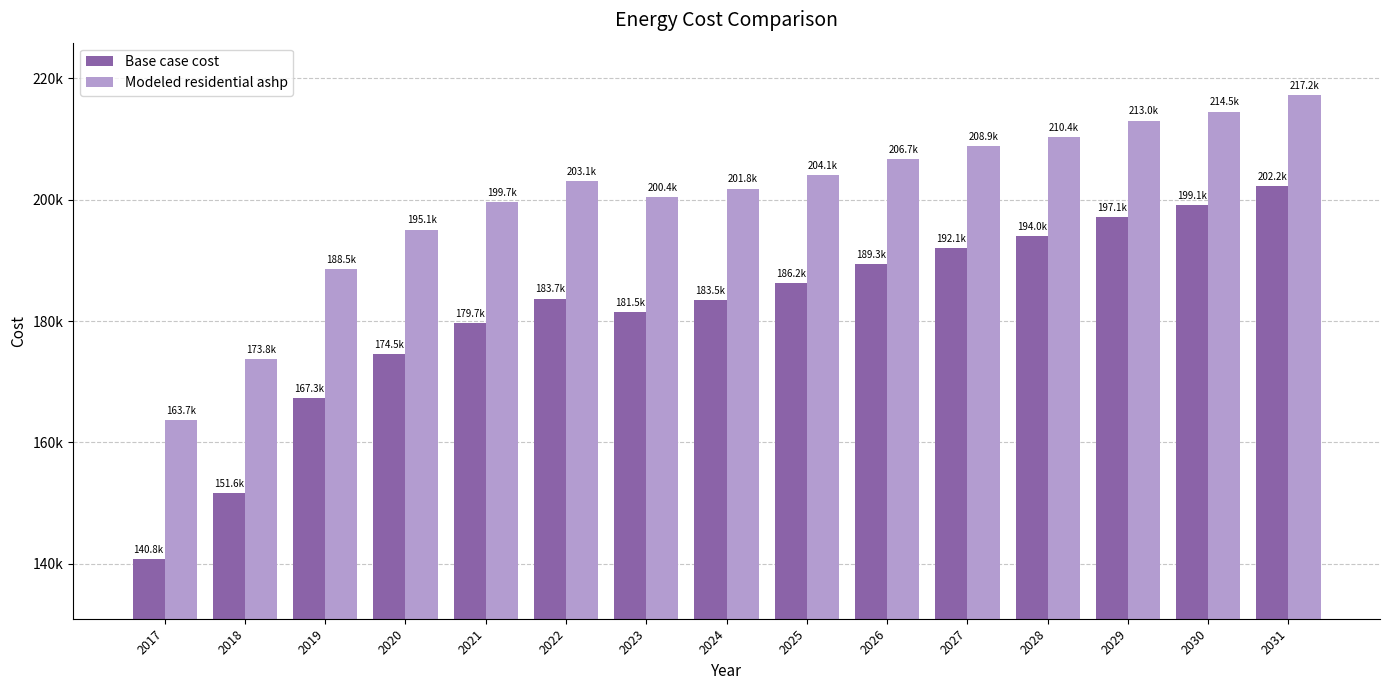

At which category is the sum across all series the highest?

2031